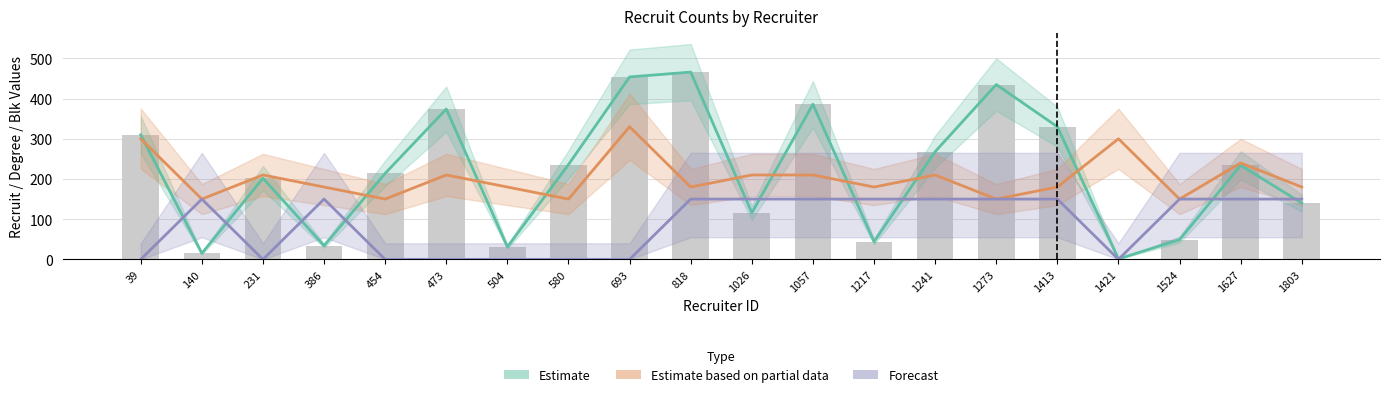

Count the number of categories in the chart.

20